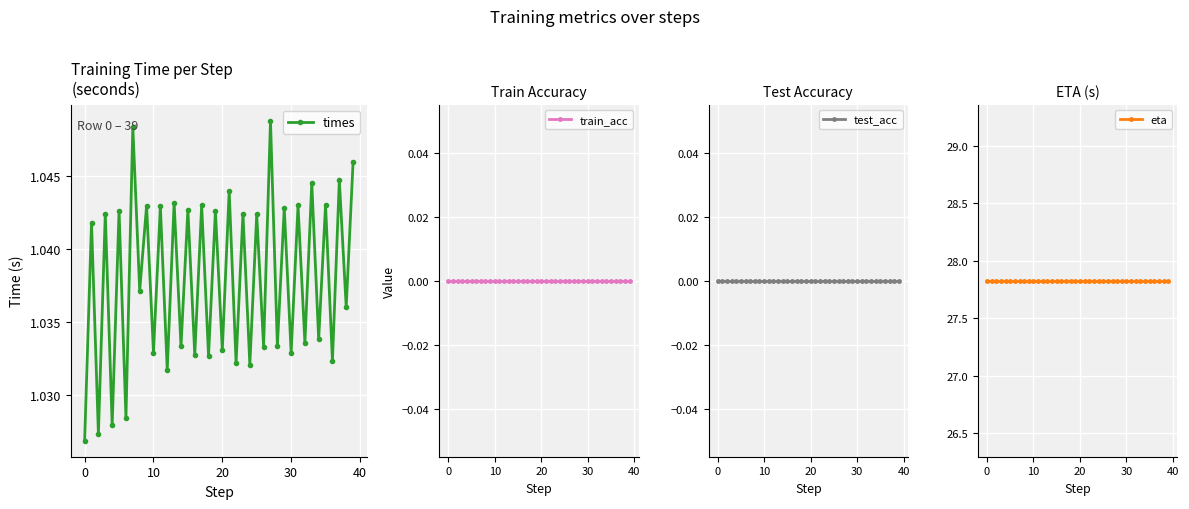

Rank the series at 21 from lowest to highest value.

train_acc, test_acc, times, eta